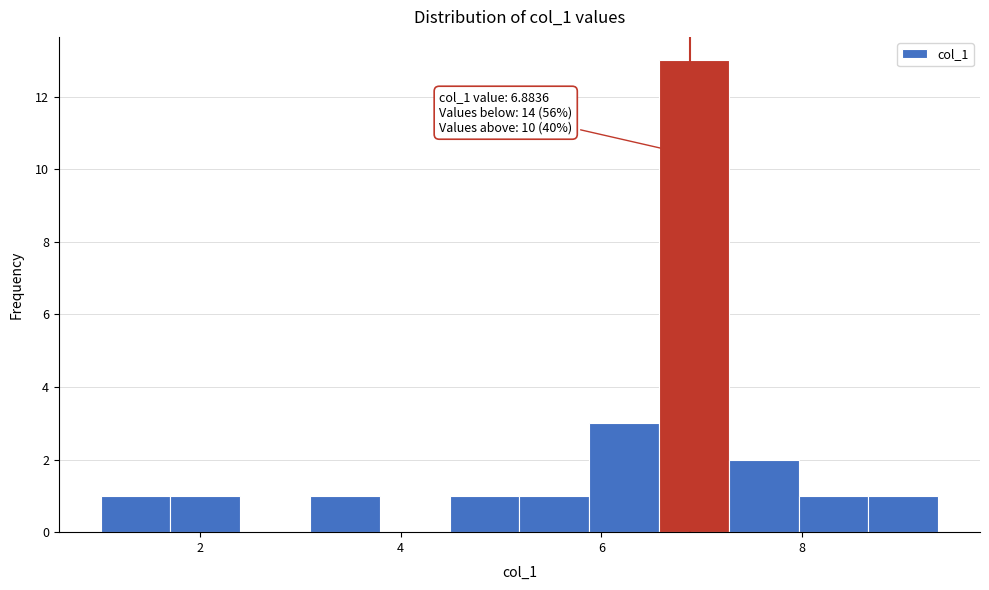

Read against the x-axis, roughly where is the centre of the tallest bar?

7.0